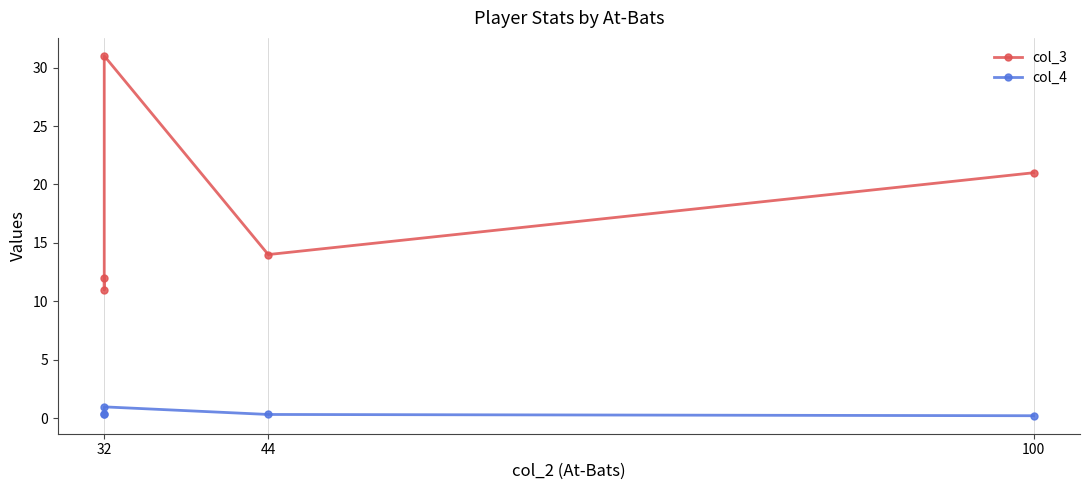

What is the spread (max minus min) of values at 44?

13.7